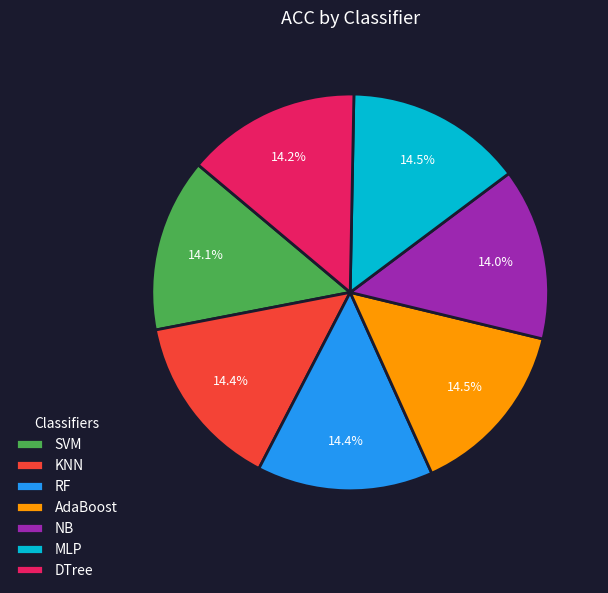

To the nearest percent, what is the average slice percentage?

14%